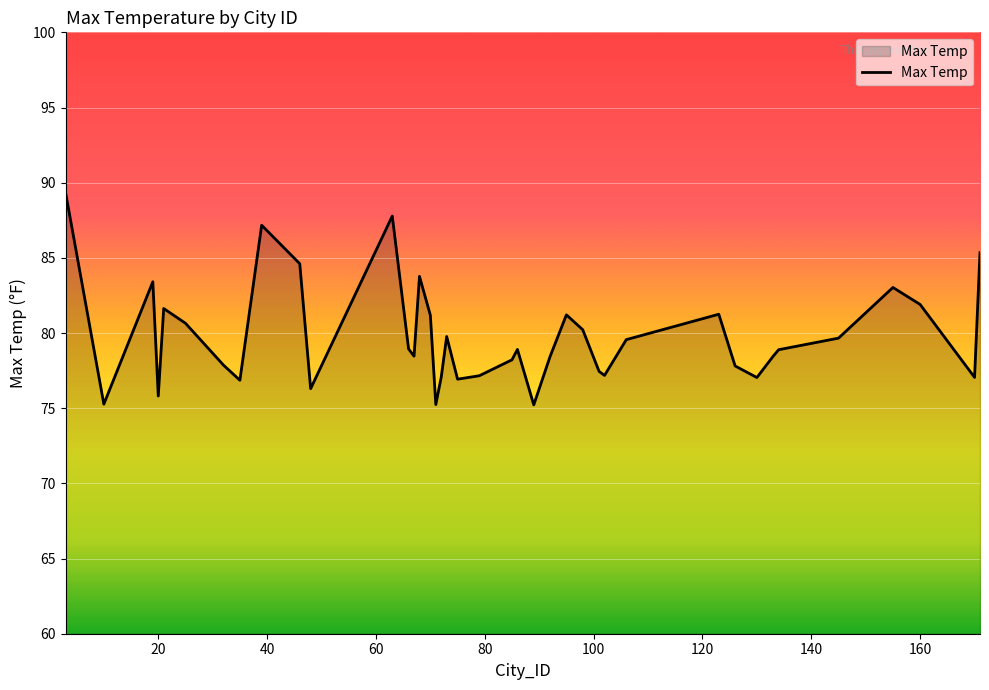

What is the maximum value shown in the chart?

89.3